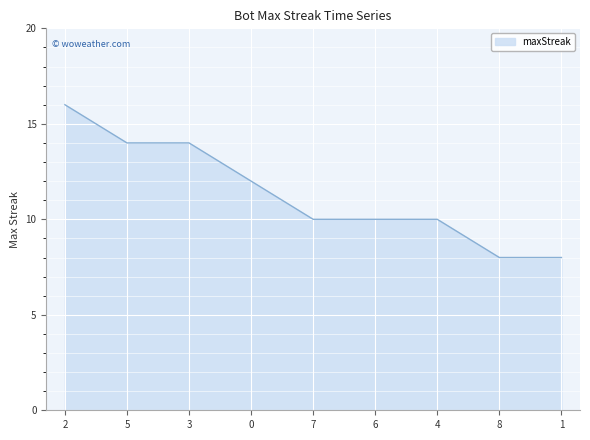

What is the difference between the maximum and minimum values?

8